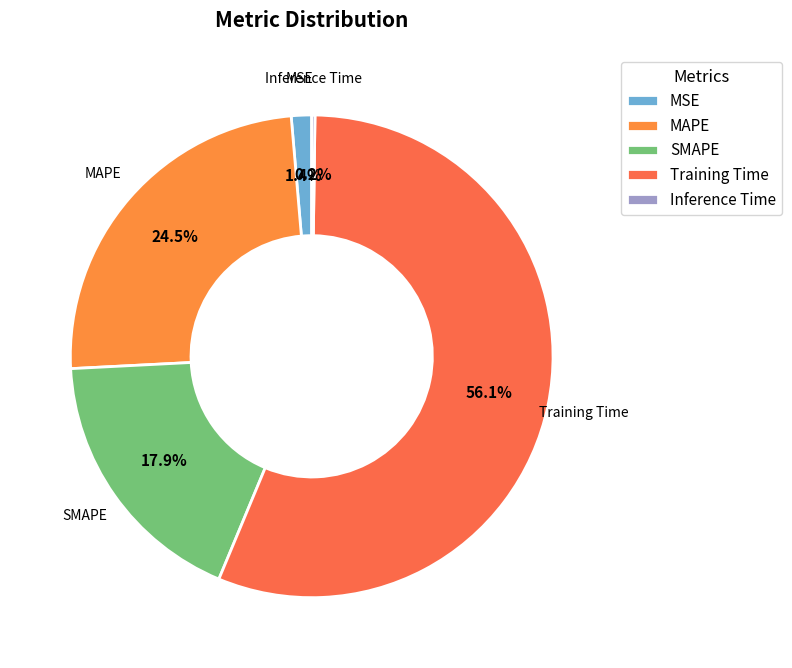

Which category has the biggest portion of the pie?

Training Time